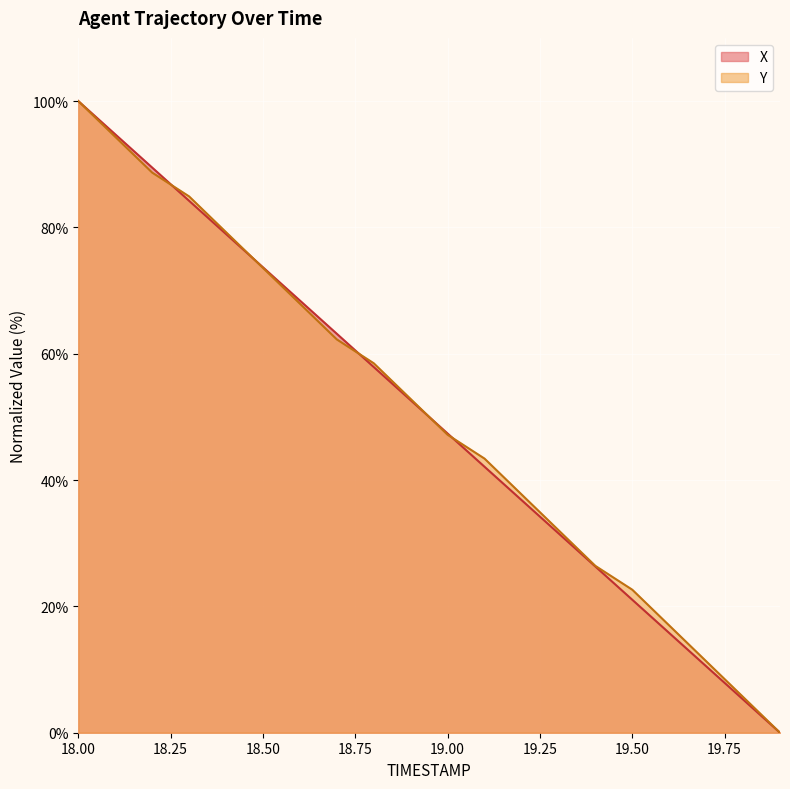

Is the value of X at 18.6 greater than the value of Y at 18.5?

No